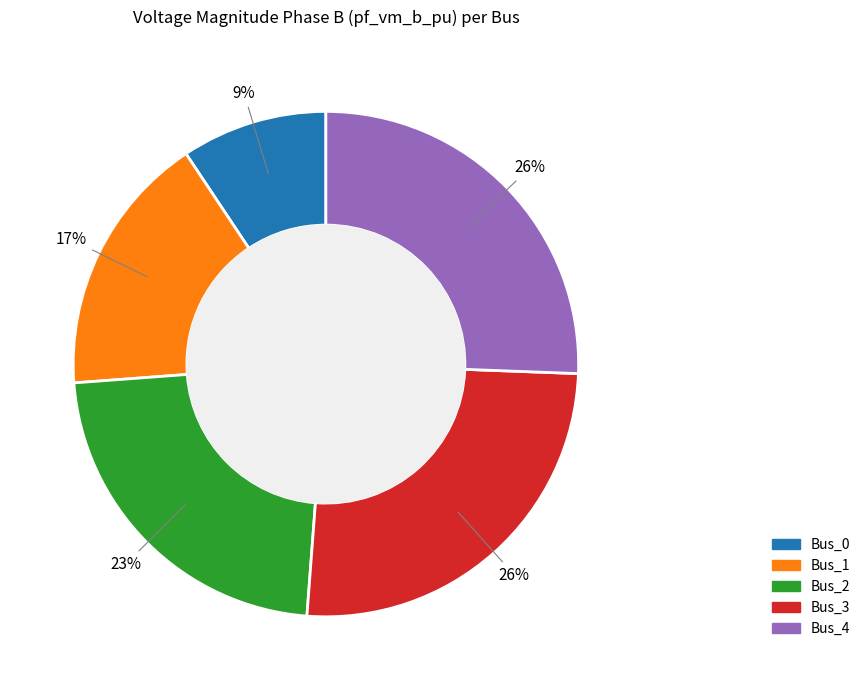

Which has a higher value, Bus_1 or Bus_0?

Bus_1